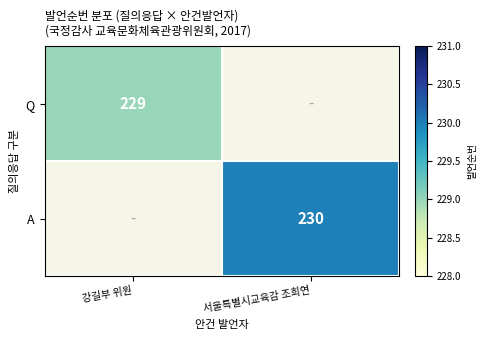

Is it true that A equals 230 at 서울특별시교육감 조희연?

True